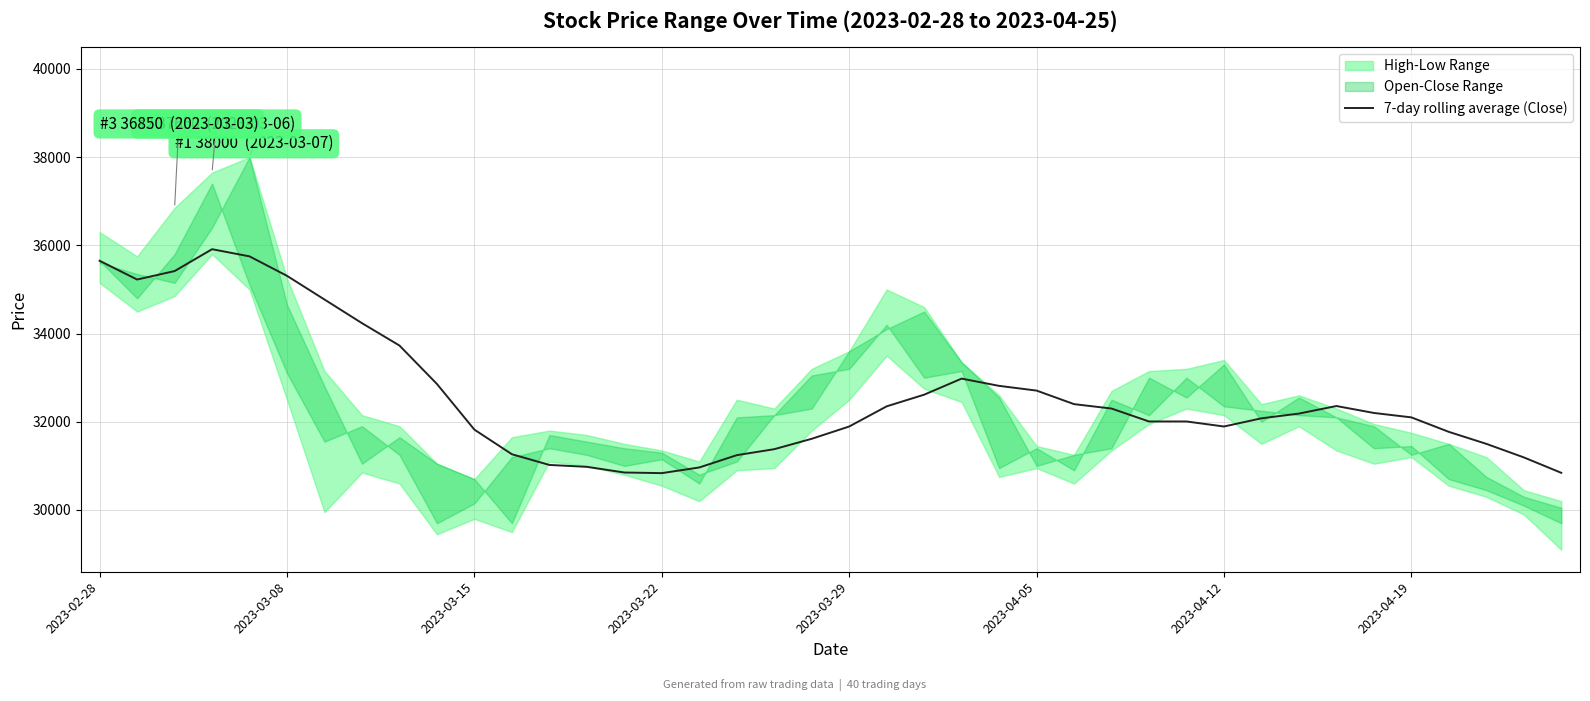

Reading left to right, transcribe all the data shown in this chart.

35650.0	35225.0	35416.7	35912.5	35750.0	35308.3	34771.4	34235.7	33728.6	32857.1	31821.4	31264.3	31021.4	30978.6	30850.0	30835.7	30964.3	31242.9	31378.6	31614.3	31892.9	32350.0	32614.3	32978.6	32814.3	32707.1	32400.0	32300.0	32007.1	32007.1	31892.9	32078.6	32185.7	32357.1	32200.0	32100.0	31771.4	31500.0	31192.9	30842.9